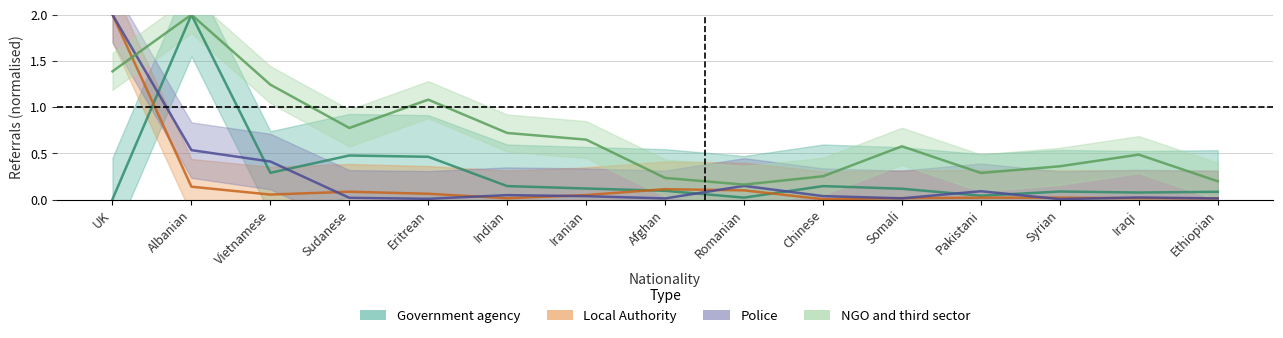

Does the chart display data point markers on the line(s)?

No